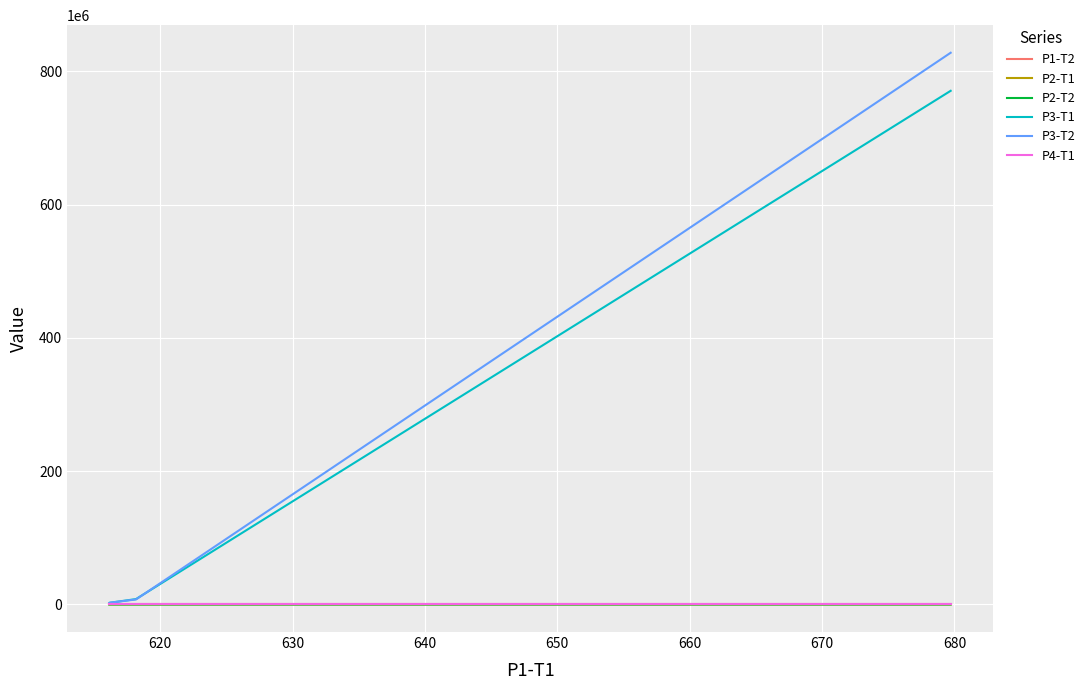

Rank the series by their maximum value, from lowest to highest.

P1-T2, P4-T1, P2-T1, P2-T2, P3-T1, P3-T2